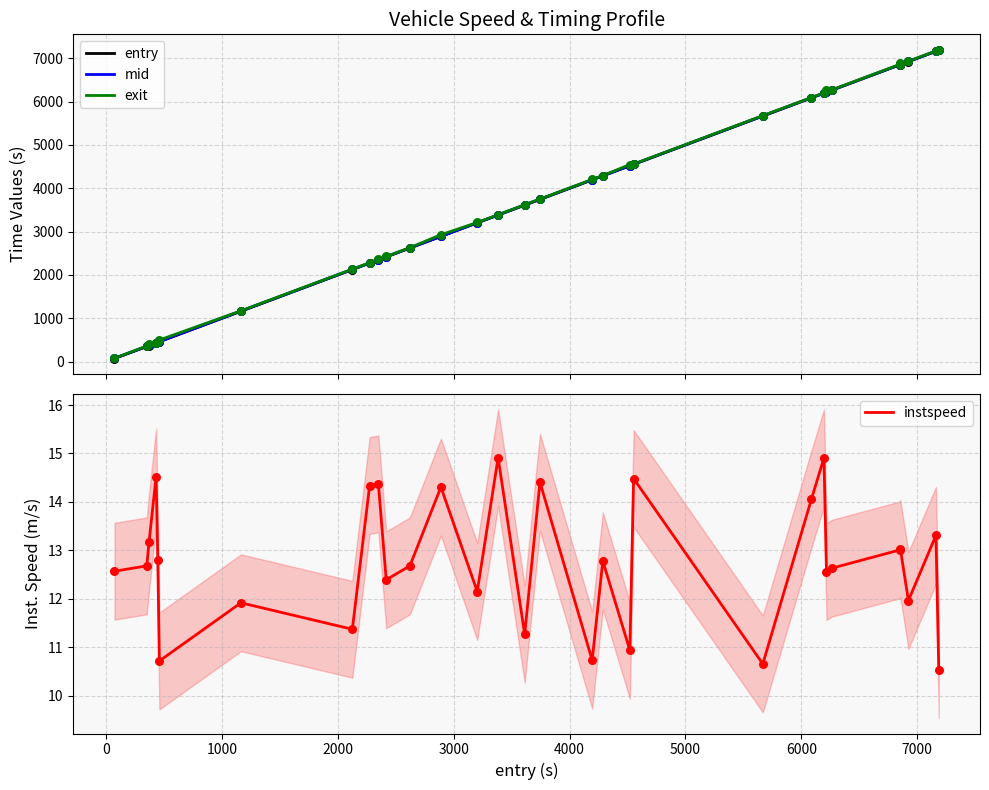

Which series has the largest total across all categories?

exit